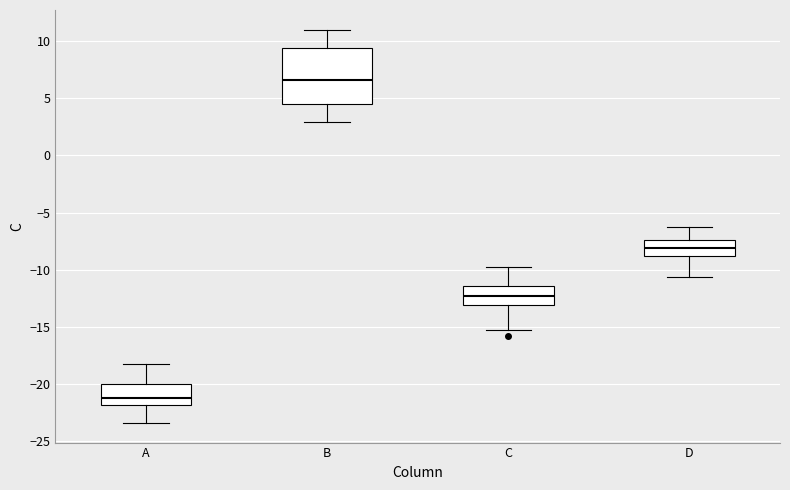

Which box is the tallest, from its lower edge to its upper edge?

B